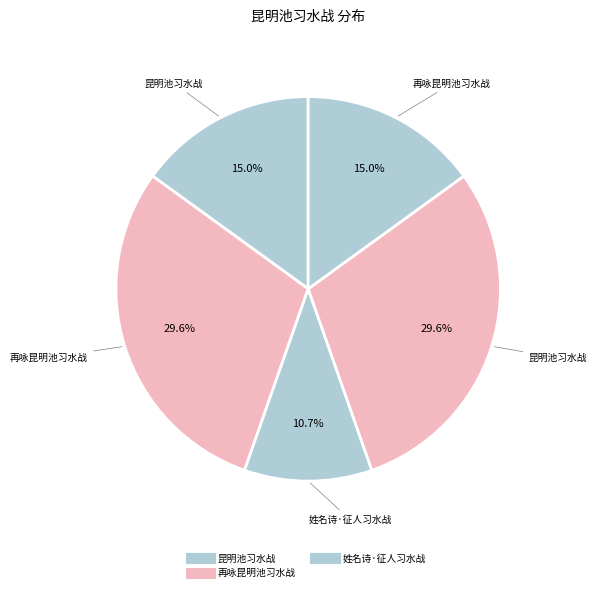

Rank the categories by value from highest to lowest.

再咏昆明池习水战, 昆明池习水战, 昆明池习水战, 再咏昆明池习水战, 姓名诗·征人习水战